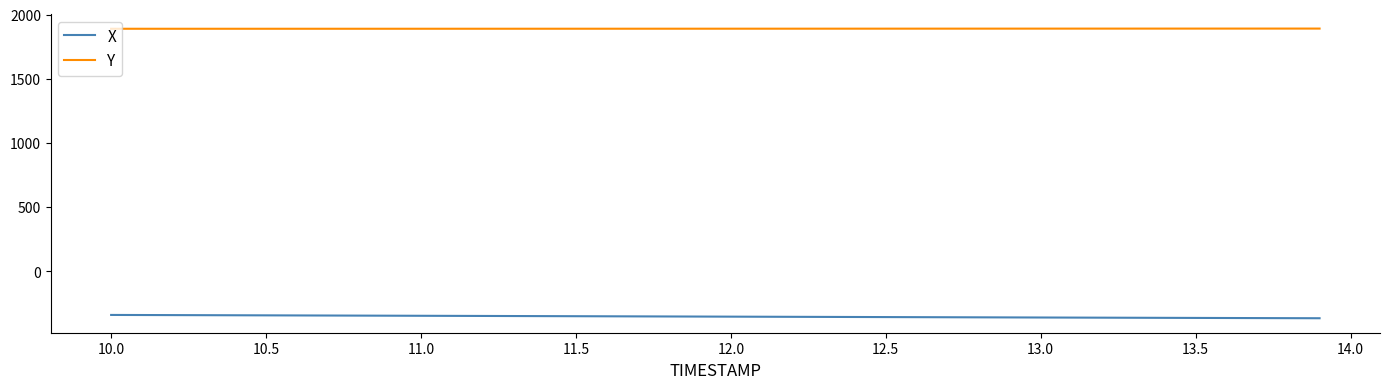

True or false: Y and X intersect in this chart.

False